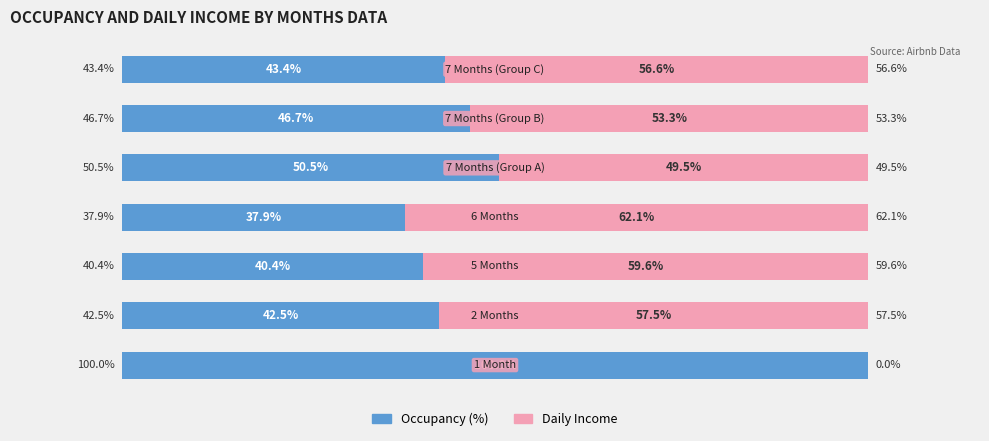

What is the approximate value of Daily Income at 1?

57.5